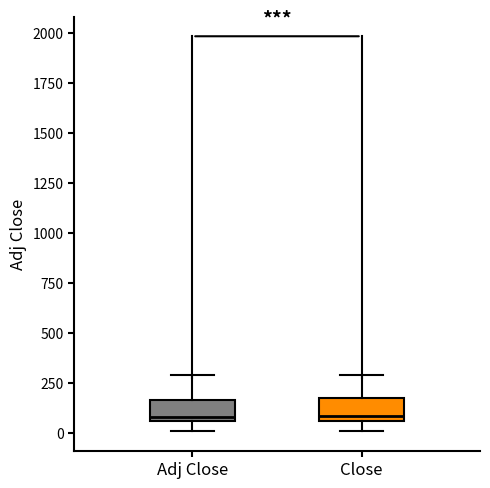

Where does the median line of the box for Close sit on the y-axis? The values are not printed on the chart, so give them approximately, as read against the axis.

100